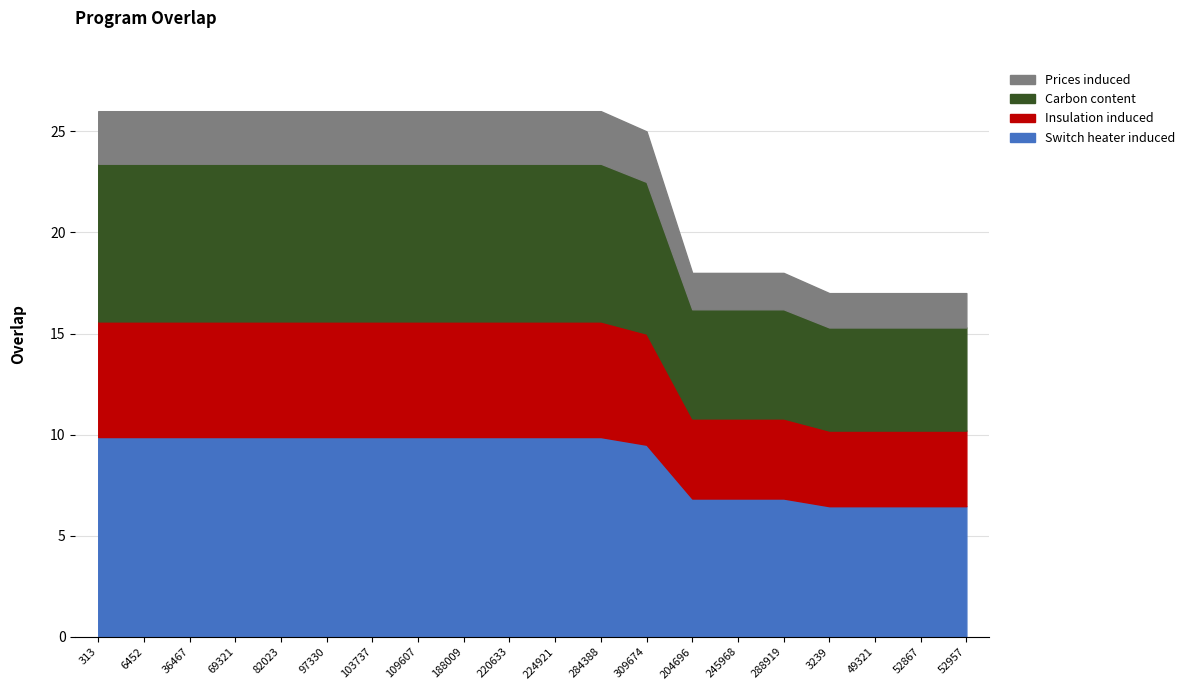

What is the smallest value displayed?

17